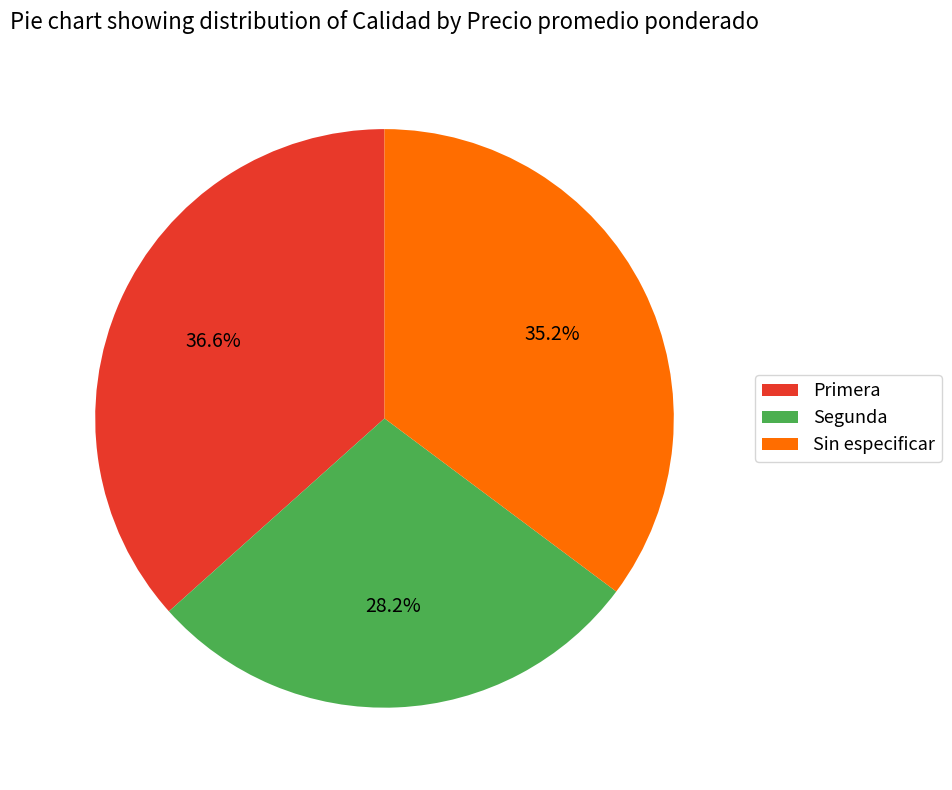

Which category has the smallest portion of the pie?

Segunda